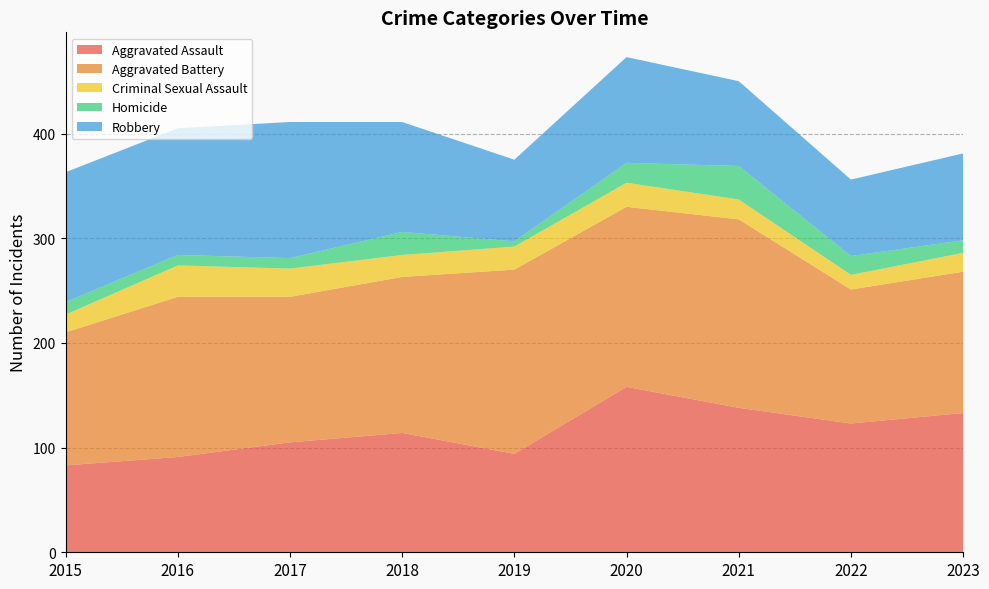

Reading right to left, transcribe all the data shown in this chart.

Aggravated Assault: 2023=133	2022=123	2021=138	2020=158	2019=94	2018=114	2017=105	2016=91	2015=83
Aggravated Battery: 2023=135	2022=128	2021=180	2020=172	2019=176	2018=149	2017=139	2016=153	2015=127
Criminal Sexual Assault: 2023=18	2022=14	2021=19	2020=23	2019=22	2018=21	2017=27	2016=30	2015=17
Homicide: 2023=12	2022=18	2021=32	2020=19	2019=5	2018=22	2017=10	2016=10	2015=12
Robbery: 2023=83	2022=73	2021=81	2020=101	2019=78	2018=105	2017=130	2016=121	2015=124